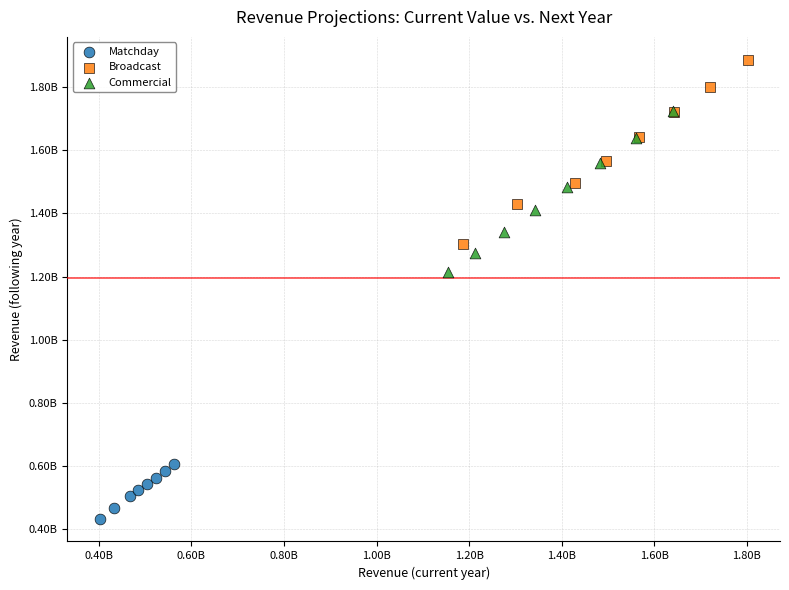

What are all the series names shown in the legend?

Matchday, Broadcast, Commercial